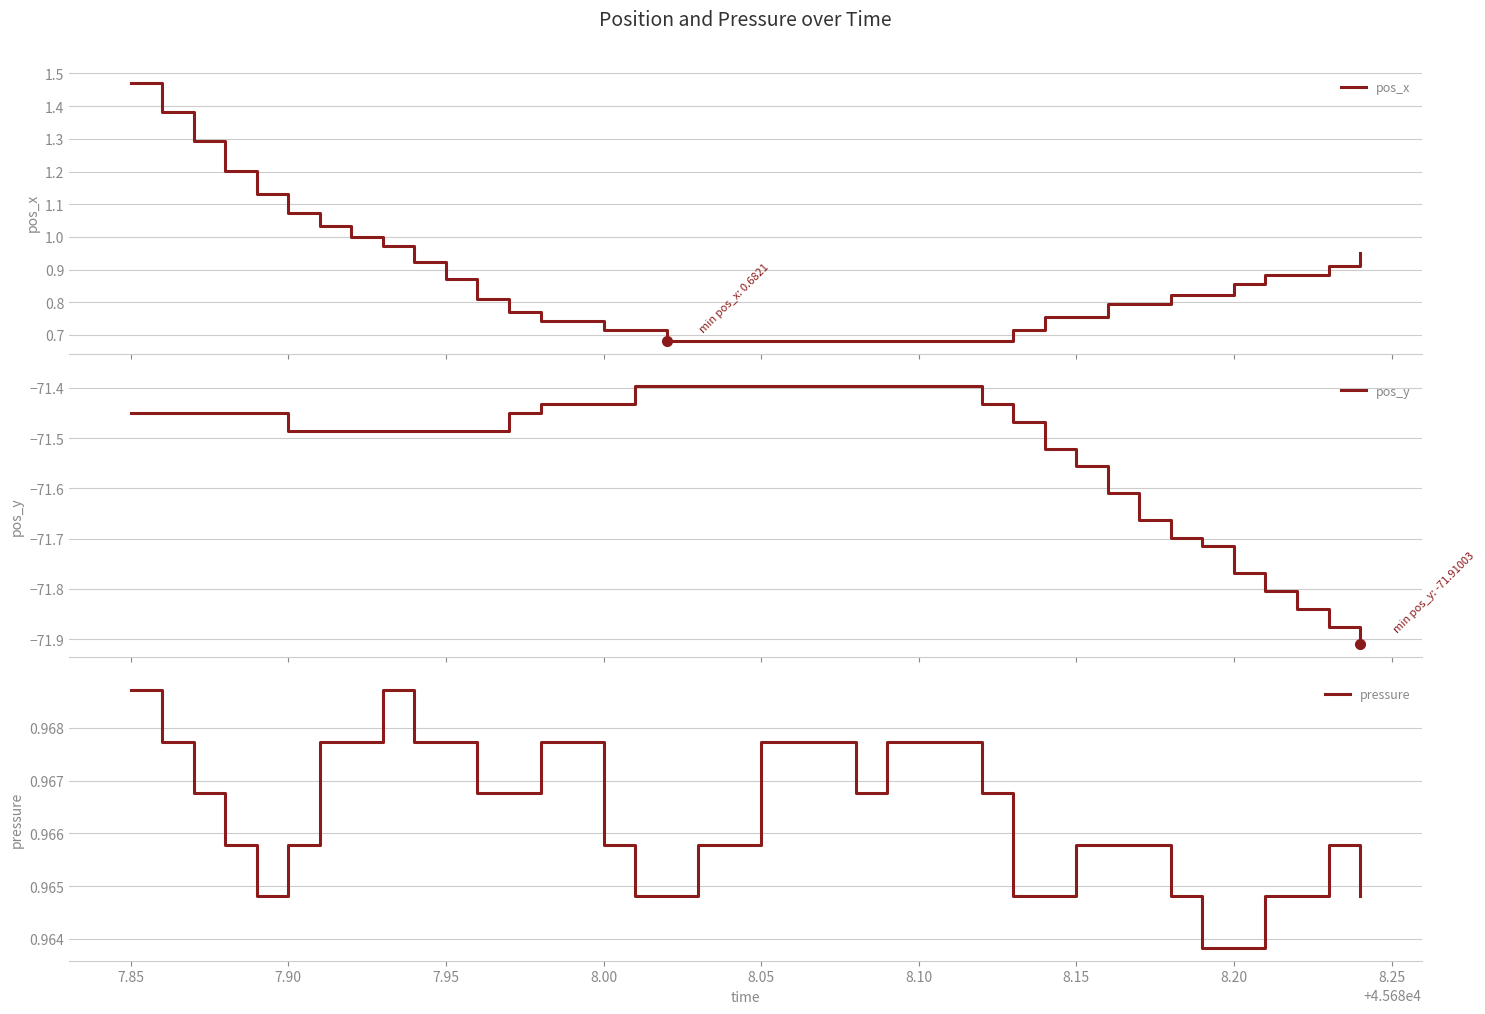

What is the lowest value of the pos_x series?

0.7